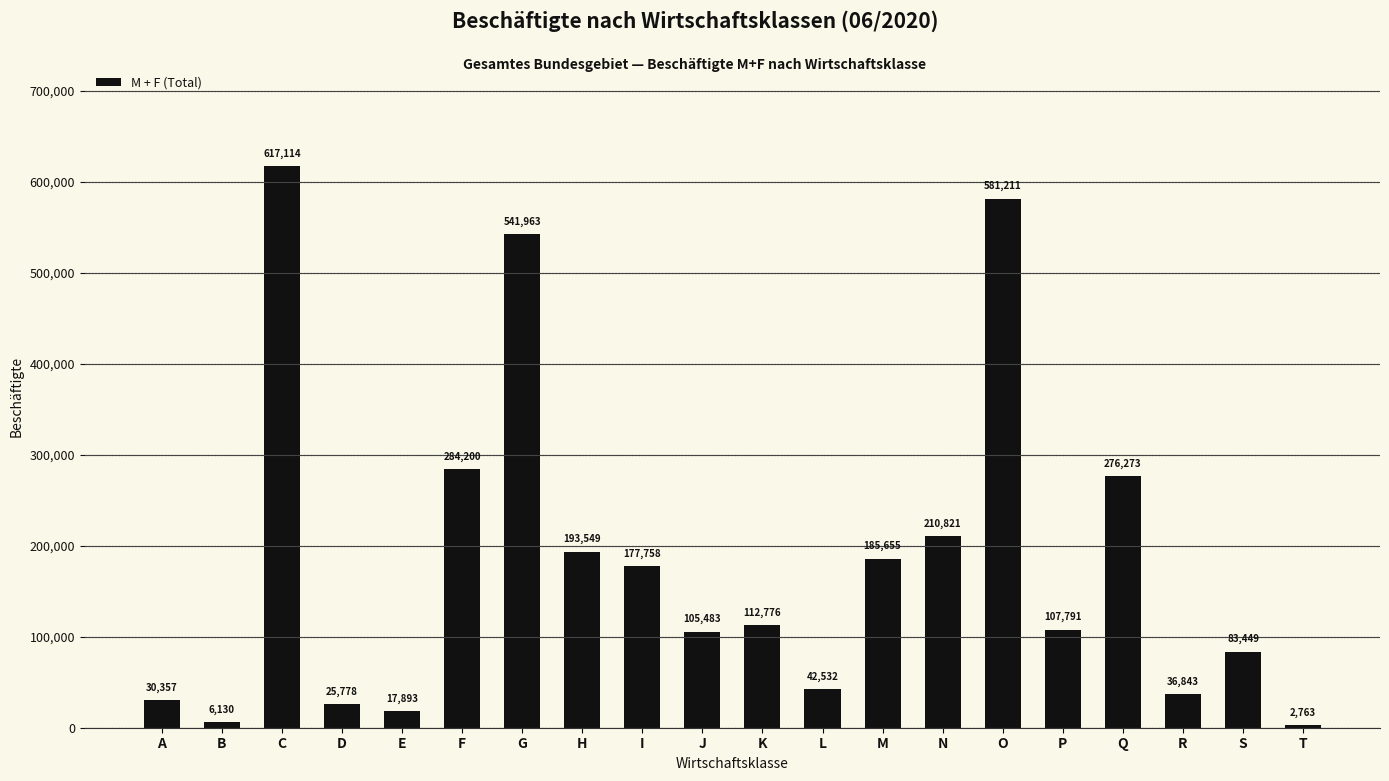

What is the maximum value shown in the chart?

617114